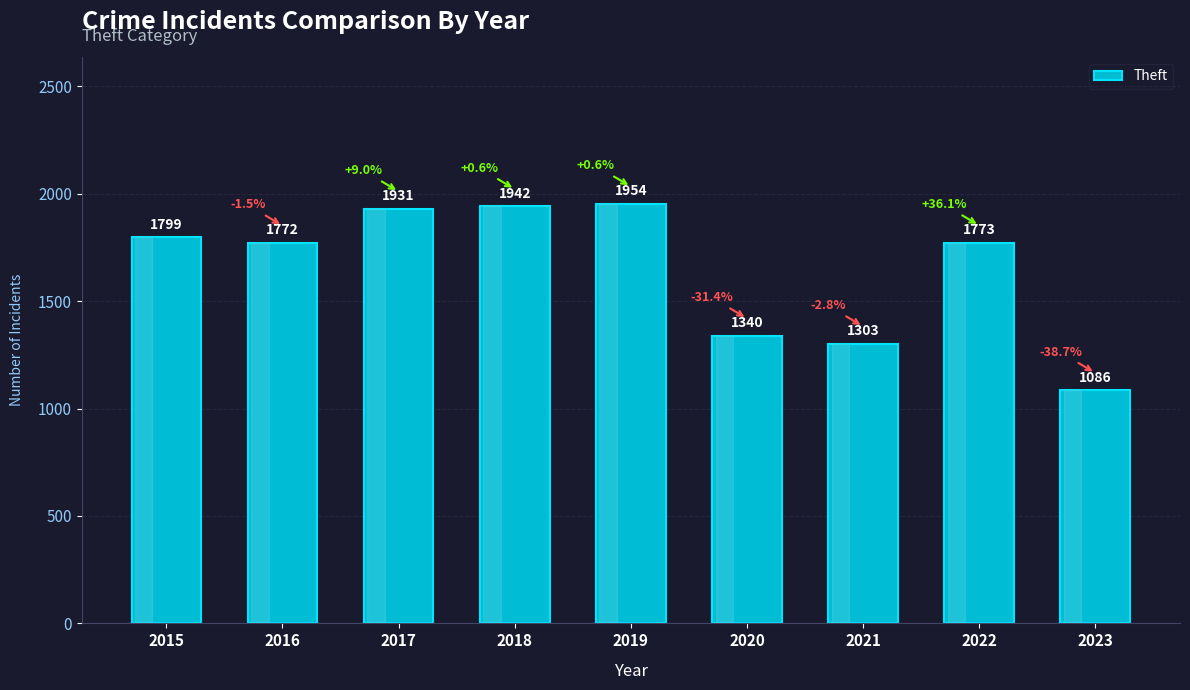

How many categories are shown in the chart?

9